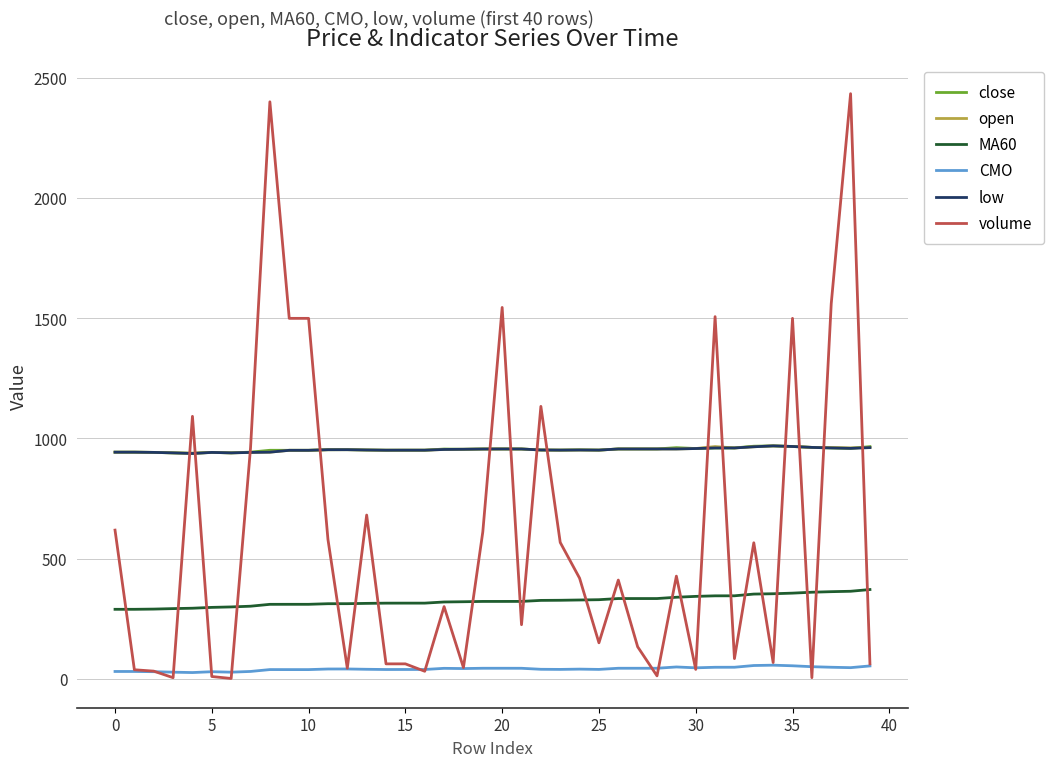

True or false: MA60 and open cross at least once.

False